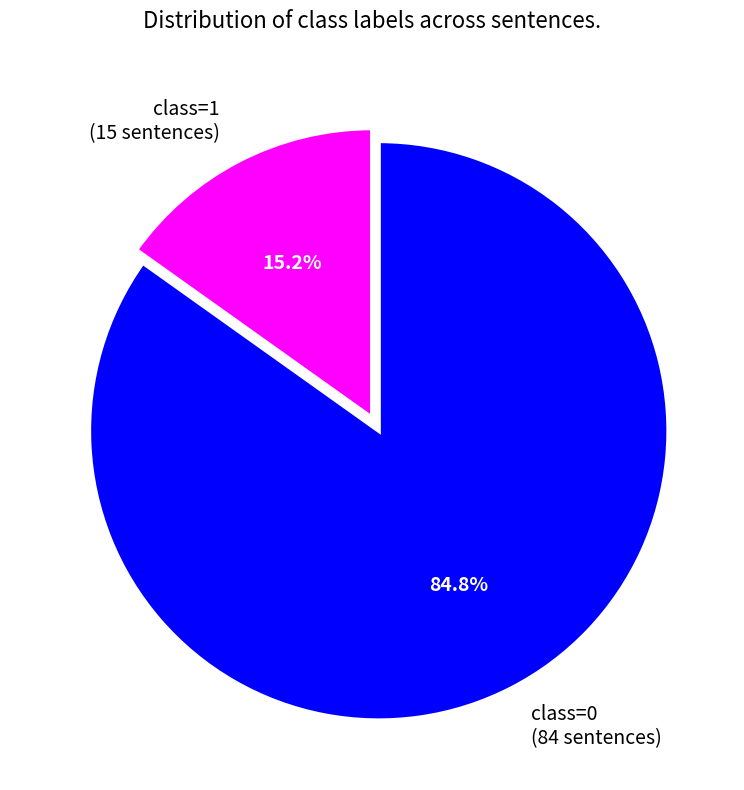

Is there any slice that represents more than half of the pie?

Yes